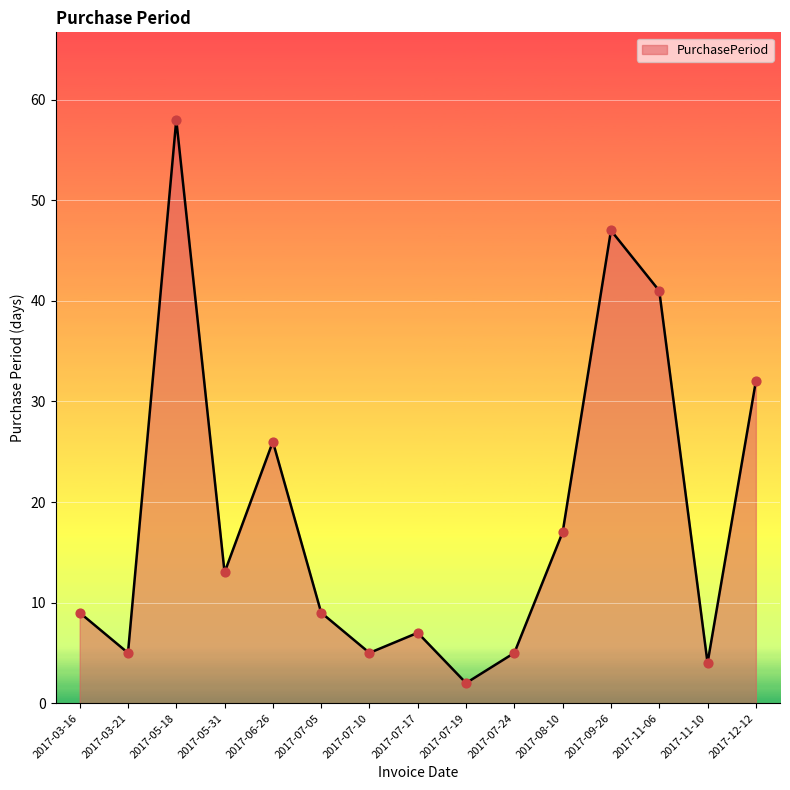

Approximately how many times larger is the value at 2017-11-10 compared to 2017-07-05?

0.4